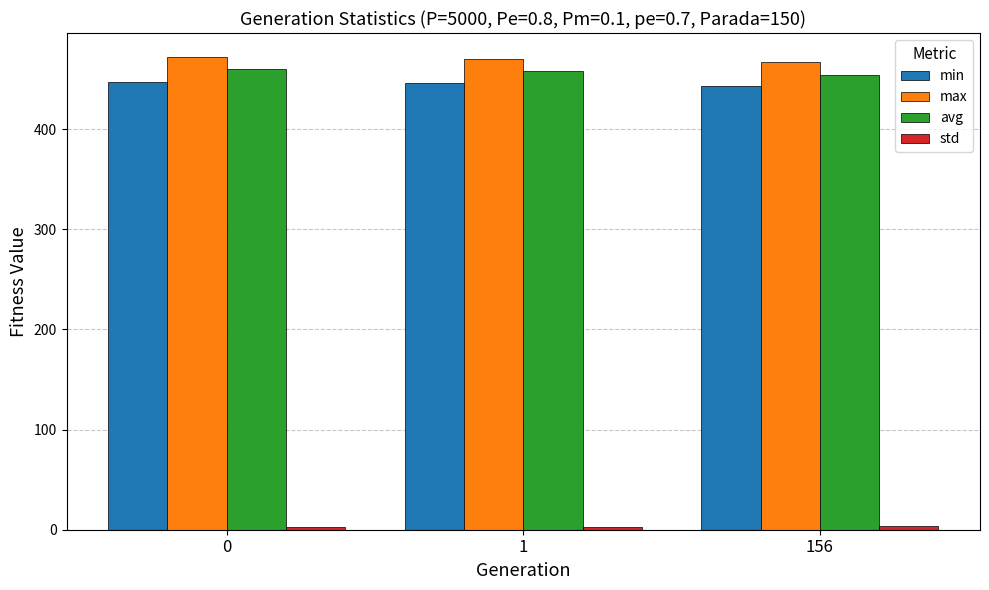

How many bars are there in total?

12